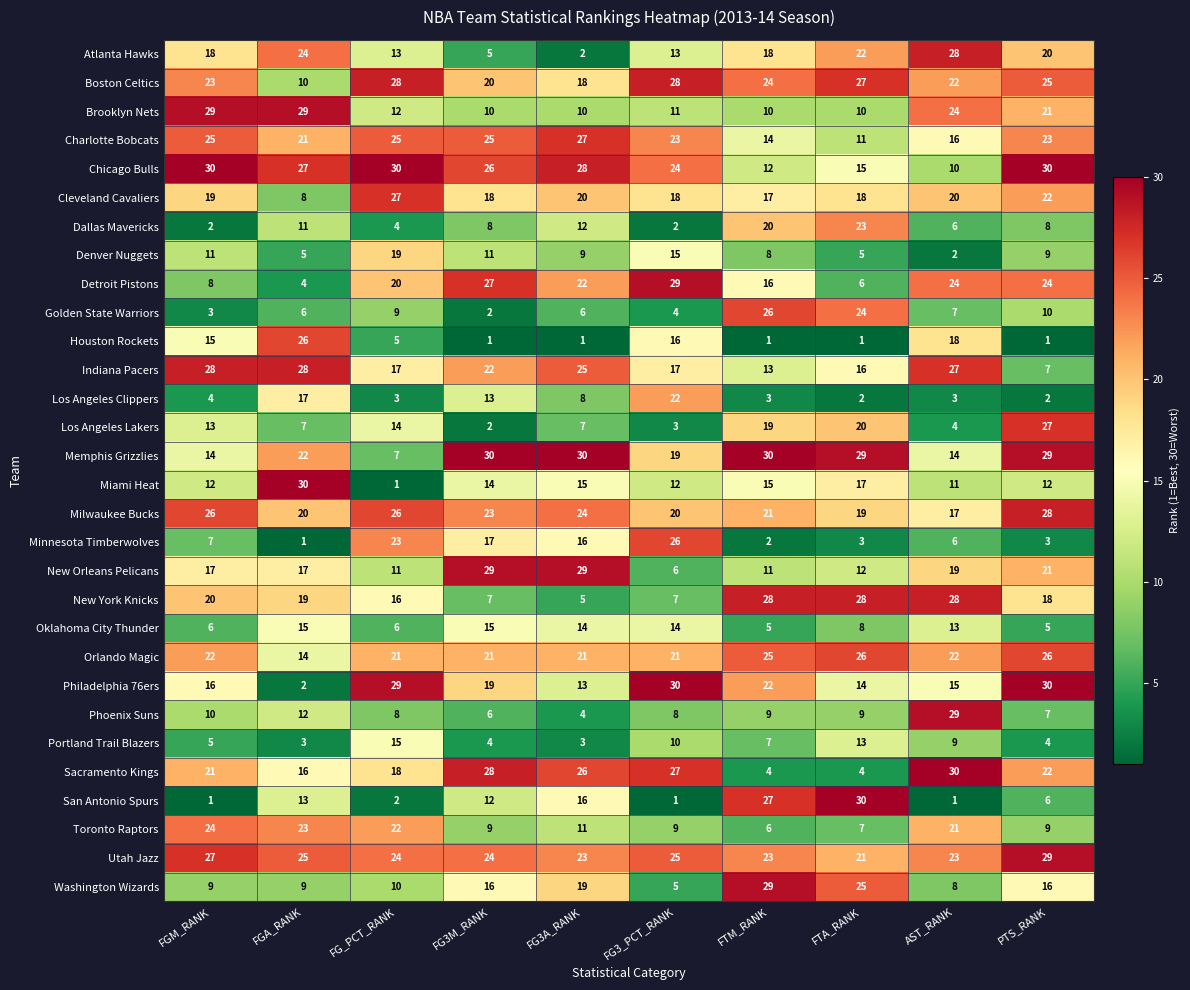

How many series are shown in this chart?

30